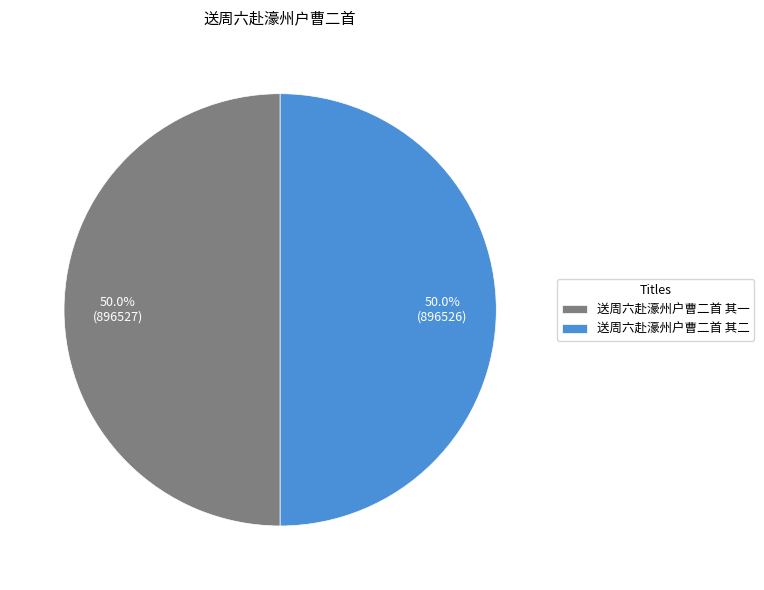

What percentage do 送周六赴濠州户曹二首 其二 and 送周六赴濠州户曹二首 其一 together represent?

100.0%